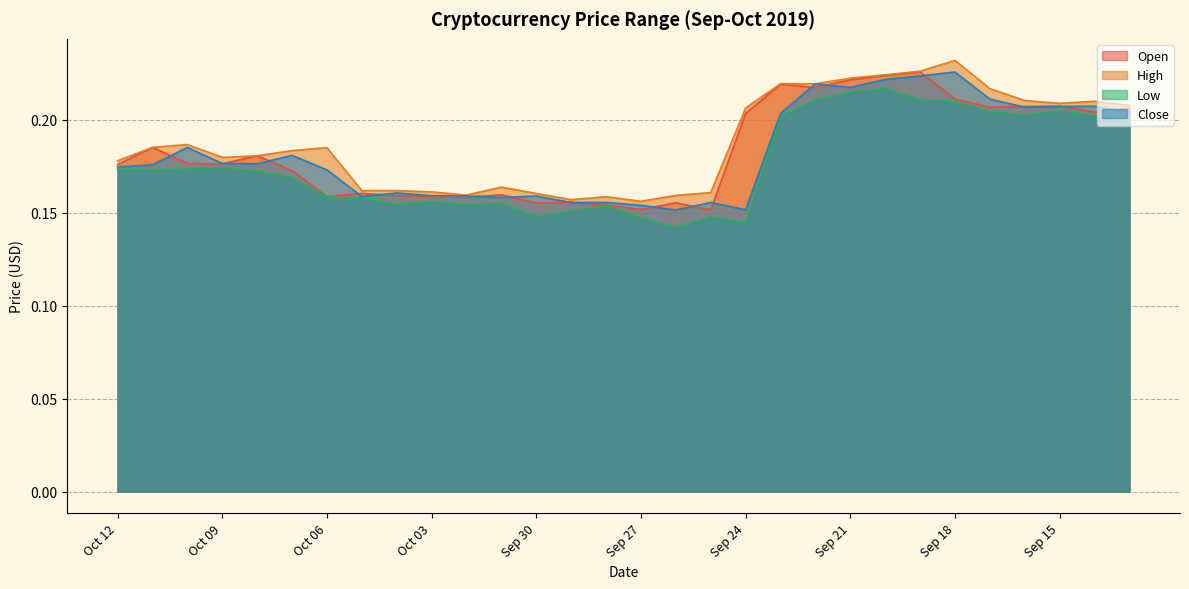

Reading left to right, transcribe all the data shown in this chart.

open: Oct 12=0.2	Oct 11=0.2	Oct 10=0.2	Oct 09=0.2	Oct 08=0.2	Oct 07=0.2	Oct 06=0.2	Oct 05=0.2	Oct 04=0.2	Oct 03=0.2	Oct 02=0.2	Oct 01=0.2	Sep 30=0.2	Sep 29=0.2	Sep 28=0.2	Sep 27=0.2	Sep 26=0.2	Sep 25=0.2	Sep 24=0.2	Sep 23=0.2	Sep 22=0.2	Sep 21=0.2	Sep 20=0.2	Sep 19=0.2	Sep 18=0.2	Sep 17=0.2	Sep 16=0.2	Sep 15=0.2	Sep 14=0.2	Sep 13=0.2
high: Oct 12=0.2	Oct 11=0.2	Oct 10=0.2	Oct 09=0.2	Oct 08=0.2	Oct 07=0.2	Oct 06=0.2	Oct 05=0.2	Oct 04=0.2	Oct 03=0.2	Oct 02=0.2	Oct 01=0.2	Sep 30=0.2	Sep 29=0.2	Sep 28=0.2	Sep 27=0.2	Sep 26=0.2	Sep 25=0.2	Sep 24=0.2	Sep 23=0.2	Sep 22=0.2	Sep 21=0.2	Sep 20=0.2	Sep 19=0.2	Sep 18=0.2	Sep 17=0.2	Sep 16=0.2	Sep 15=0.2	Sep 14=0.2	Sep 13=0.2
low: Oct 12=0.2	Oct 11=0.2	Oct 10=0.2	Oct 09=0.2	Oct 08=0.2	Oct 07=0.2	Oct 06=0.2	Oct 05=0.2	Oct 04=0.2	Oct 03=0.2	Oct 02=0.2	Oct 01=0.2	Sep 30=0.1	Sep 29=0.2	Sep 28=0.2	Sep 27=0.1	Sep 26=0.1	Sep 25=0.1	Sep 24=0.1	Sep 23=0.2	Sep 22=0.2	Sep 21=0.2	Sep 20=0.2	Sep 19=0.2	Sep 18=0.2	Sep 17=0.2	Sep 16=0.2	Sep 15=0.2	Sep 14=0.2	Sep 13=0.2
close: Oct 12=0.2	Oct 11=0.2	Oct 10=0.2	Oct 09=0.2	Oct 08=0.2	Oct 07=0.2	Oct 06=0.2	Oct 05=0.2	Oct 04=0.2	Oct 03=0.2	Oct 02=0.2	Oct 01=0.2	Sep 30=0.2	Sep 29=0.2	Sep 28=0.2	Sep 27=0.2	Sep 26=0.2	Sep 25=0.2	Sep 24=0.2	Sep 23=0.2	Sep 22=0.2	Sep 21=0.2	Sep 20=0.2	Sep 19=0.2	Sep 18=0.2	Sep 17=0.2	Sep 16=0.2	Sep 15=0.2	Sep 14=0.2	Sep 13=0.2